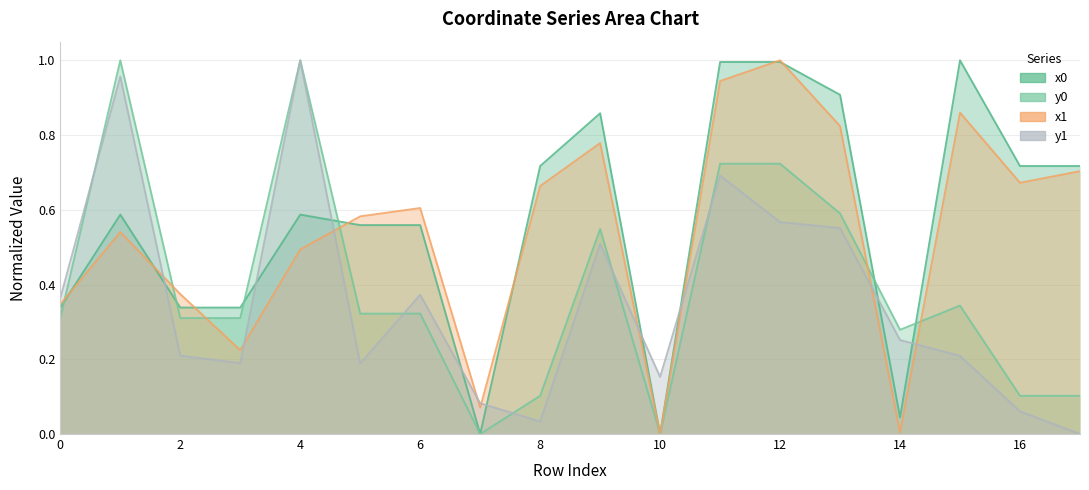

At how many categories does at least one series exceed 0?

18